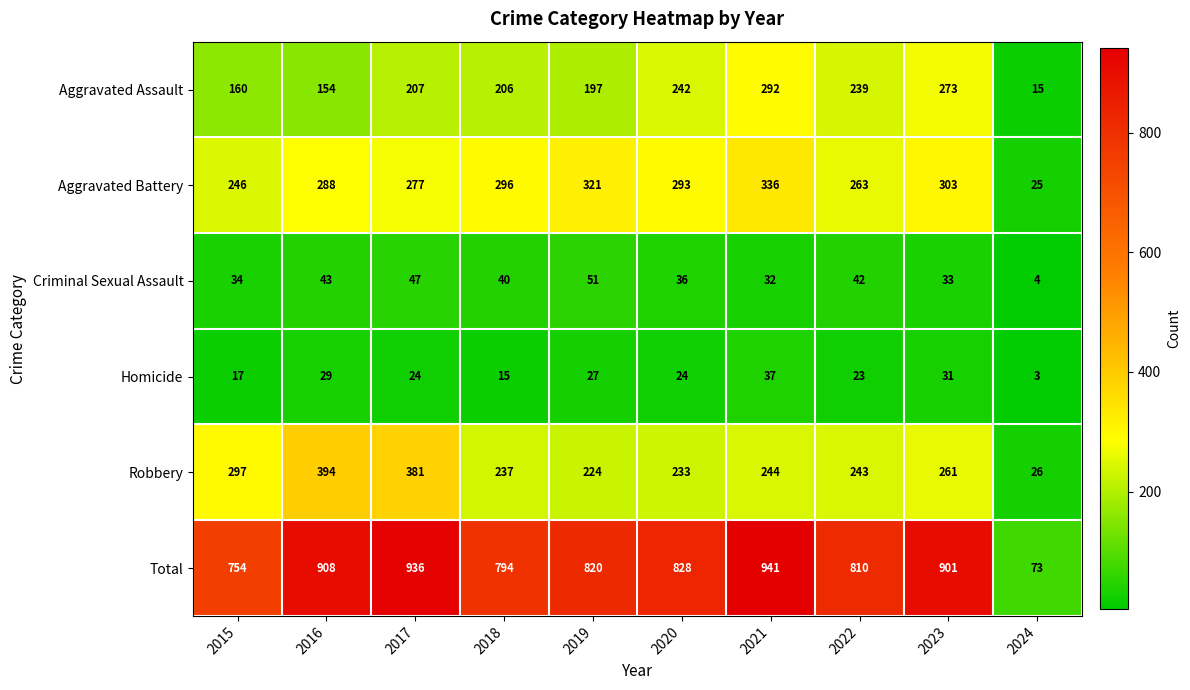

What is the sum of all Total values?

7765